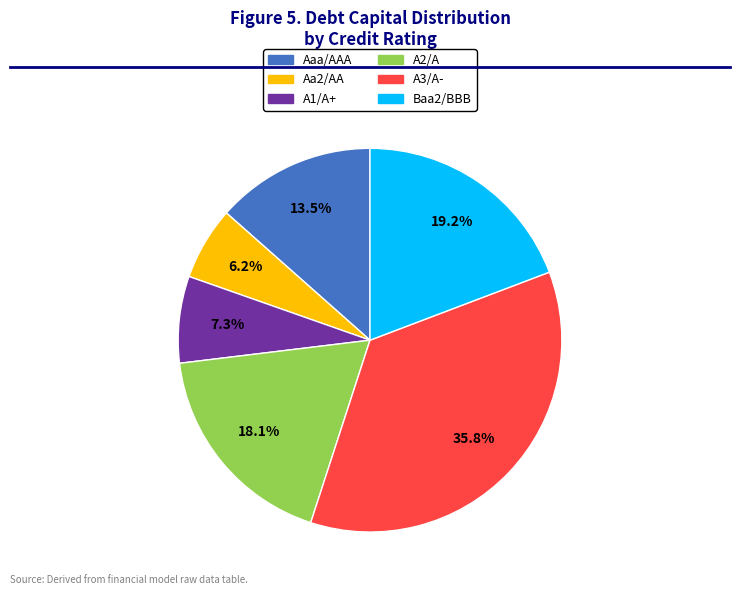

How many slices are in this pie chart?

6